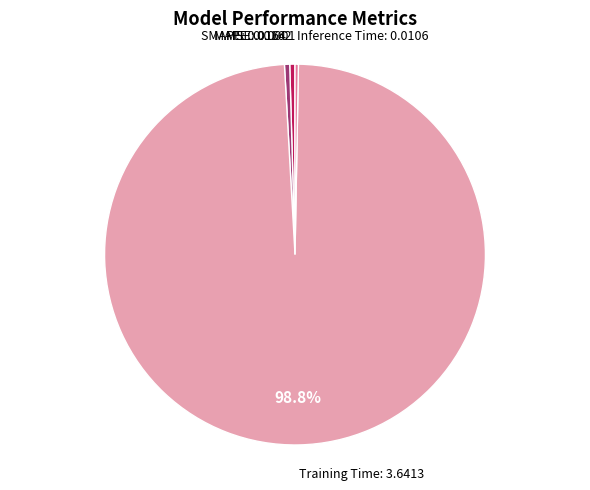

To the nearest percent, what is the difference between the largest and smallest slice percentages?

99%